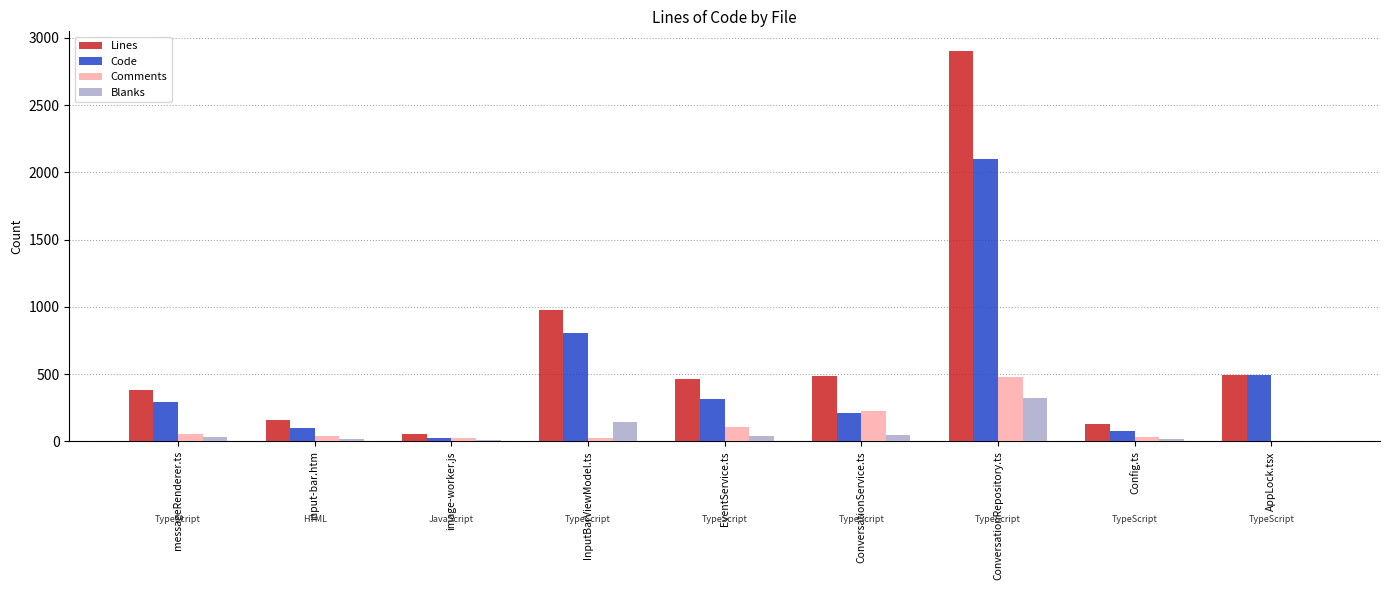

Which series changed the most between ConversationRepository.ts and Config.ts?

Lines